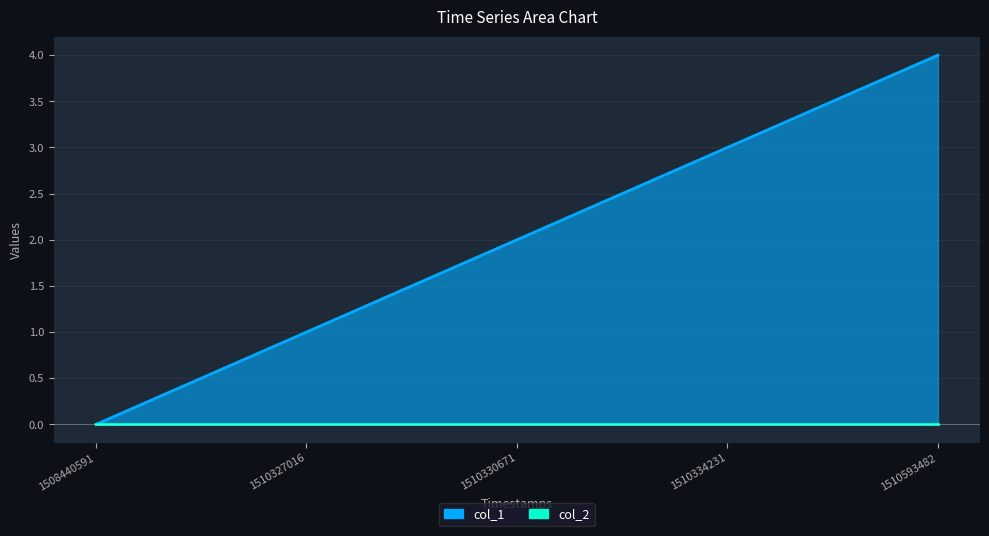

True or false: the data has more than 2 interior local peaks.

False